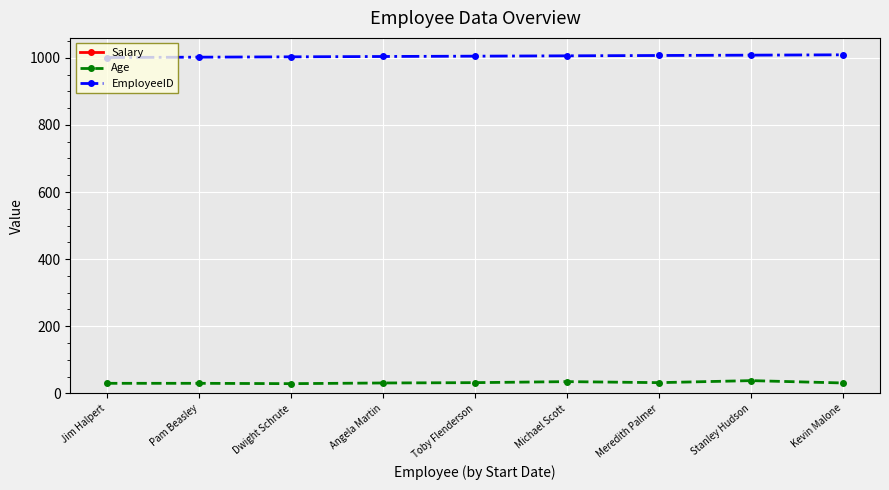

Reading left to right, extract all data points from this chart.

Salary: Jim Halpert=45000	Pam Beasley=36000	Dwight Schrute=63000	Angela Martin=47000	Toby Flenderson=50000	Michael Scott=65000	Meredith Palmer=41000	Stanley Hudson=48000	Kevin Malone=42000
Age: Jim Halpert=30	Pam Beasley=30	Dwight Schrute=29	Angela Martin=31	Toby Flenderson=32	Michael Scott=35	Meredith Palmer=32	Stanley Hudson=38	Kevin Malone=31
EmployeeID: Jim Halpert=1001	Pam Beasley=1002	Dwight Schrute=1003	Angela Martin=1004	Toby Flenderson=1005	Michael Scott=1006	Meredith Palmer=1007	Stanley Hudson=1008	Kevin Malone=1009